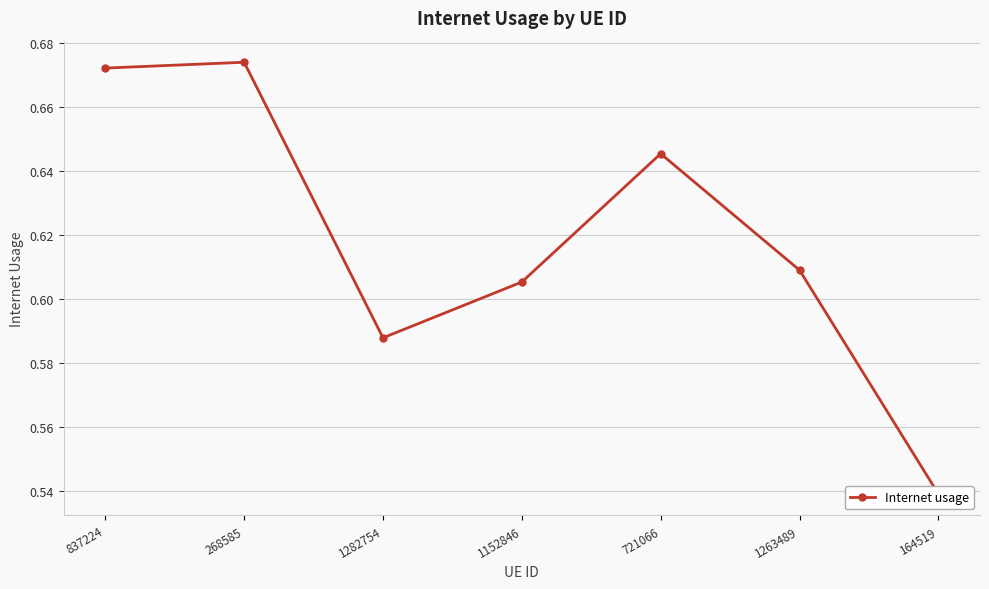

How many values are between 0 and 1?

7